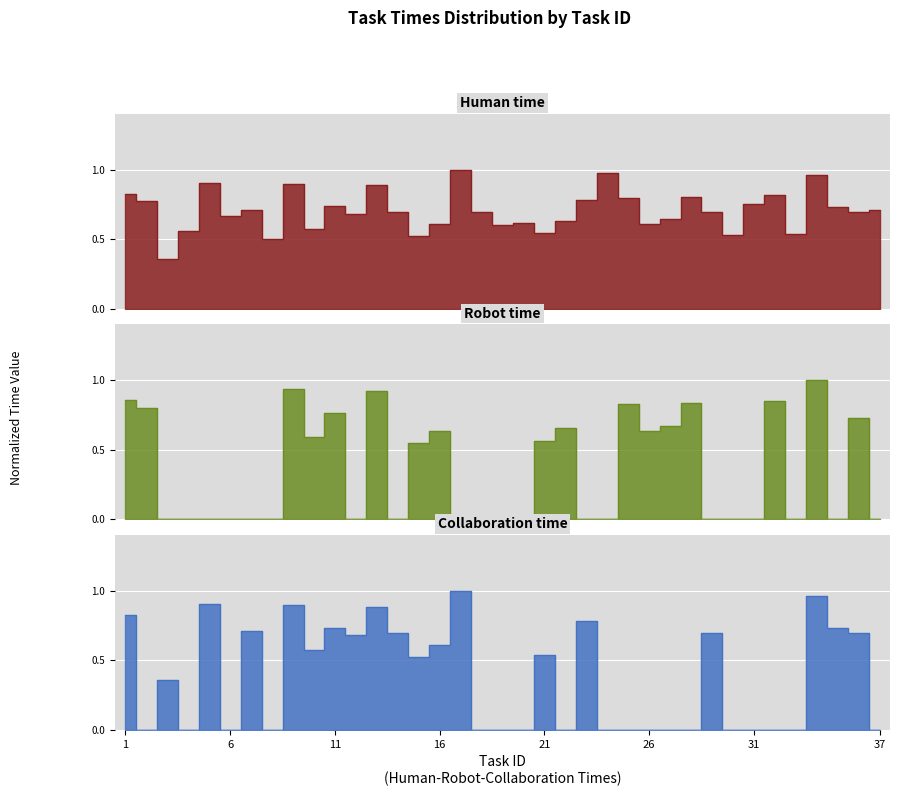

Reading left to right, list all the values displayed in this chart.

Human time: 1=0.8	2=0.8	3=0.4	4=0.6	5=0.9	6=0.7	7=0.7	8=0.5	9=0.9	10=0.6	11=0.7	12=0.7	13=0.9	14=0.7	15=0.5	16=0.6	17=1.0	18=0.7	19=0.6	20=0.6	21=0.5	22=0.6	23=0.8	24=1.0	25=0.8	26=0.6	27=0.6	28=0.8	29=0.7	30=0.5	31=0.8	32=0.8	33=0.5	34=1.0	35=0.7	36=0.7	37=0.7
Robot time: 1=0.9	2=0.8	3=0.0	4=0.0	5=0.0	6=0.0	7=0.0	8=0.0	9=0.9	10=0.6	11=0.8	12=0.0	13=0.9	14=0.0	15=0.5	16=0.6	17=0.0	18=0.0	19=0.0	20=0.0	21=0.6	22=0.7	23=0.0	24=0.0	25=0.8	26=0.6	27=0.7	28=0.8	29=0.0	30=0.0	31=0.0	32=0.8	33=0.0	34=1.0	35=0.0	36=0.7	37=0.0
Collaboration time: 1=0.8	2=0.0	3=0.4	4=0.0	5=0.9	6=0.0	7=0.7	8=0.0	9=0.9	10=0.6	11=0.7	12=0.7	13=0.9	14=0.7	15=0.5	16=0.6	17=1.0	18=0.0	19=0.0	20=0.0	21=0.5	22=0.0	23=0.8	24=0.0	25=0.0	26=0.0	27=0.0	28=0.0	29=0.7	30=0.0	31=0.0	32=0.0	33=0.0	34=1.0	35=0.7	36=0.7	37=0.0